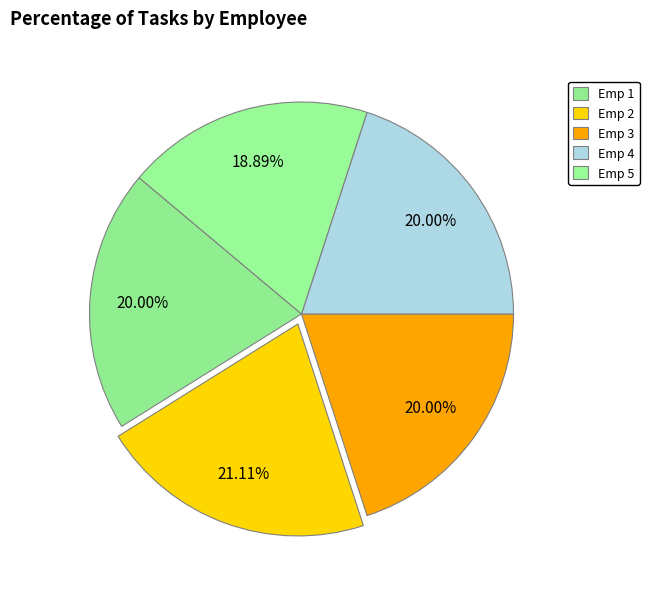

True or false: Emp 4 accounts for 20% of the total.

True